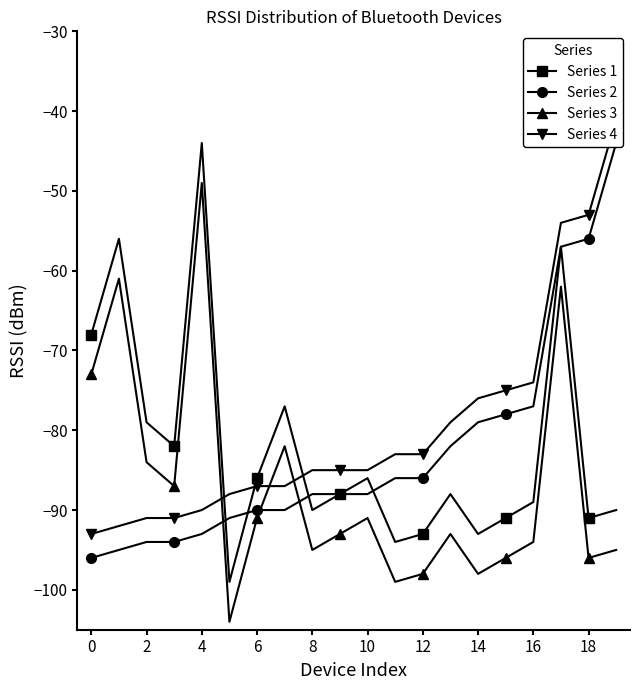

Which series has the largest range (max minus min)?

Series 1